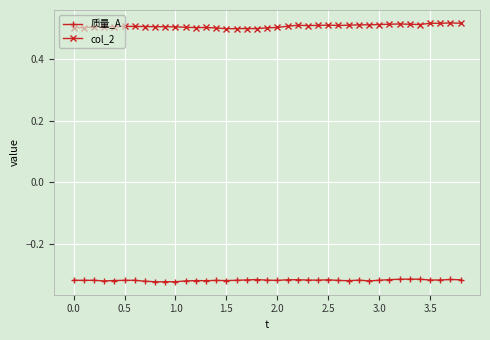

True or false: col_2 has more than 0 interior local peaks.

True